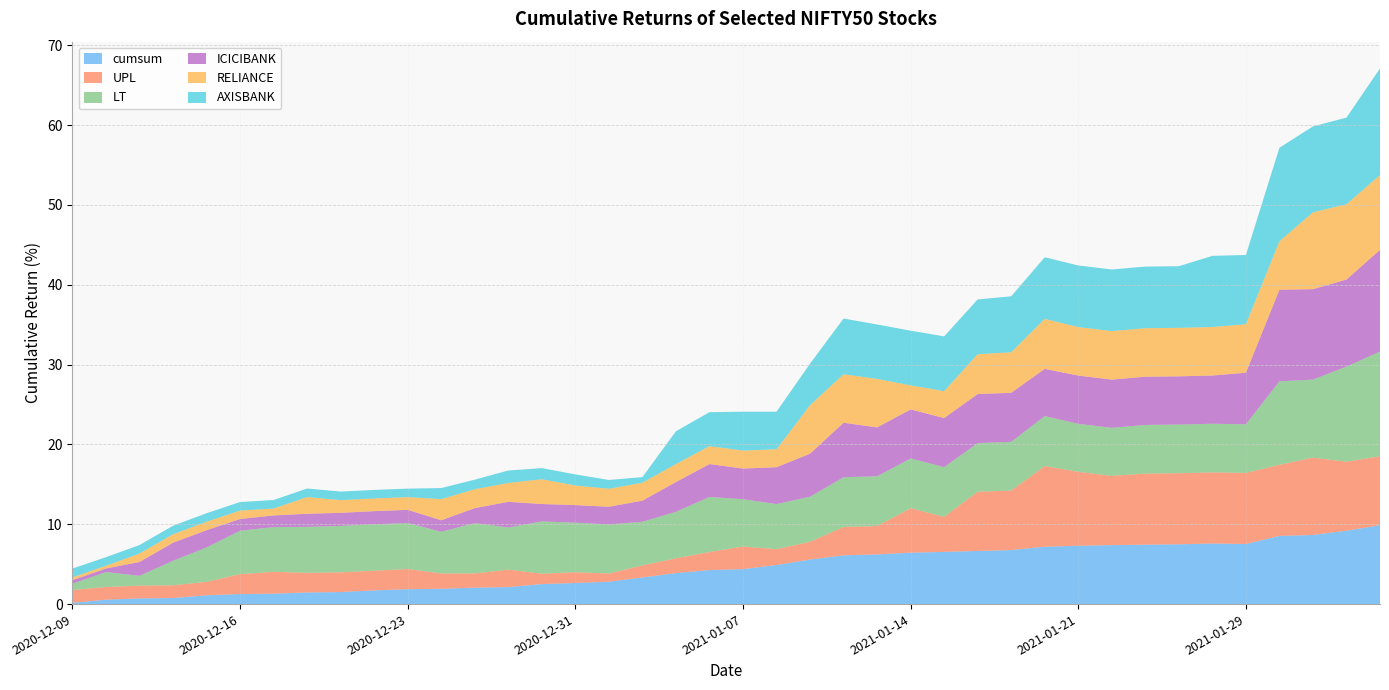

Reading left to right, extract all data points from this chart.

cumsum: 0.2	0.5	0.7	0.8	1.1	1.3	1.3	1.5	1.5	1.7	1.9	1.9	2.1	2.1	2.5	2.6	2.8	3.3	3.9	4.3	4.4	4.9	5.6	6.1	6.2	6.4	6.5	6.7	6.8	7.2	7.3	7.4	7.4	7.5	7.6	7.5	8.5	8.7	9.2	9.9
UPL: 1.6	1.6	1.6	1.6	1.7	2.5	2.7	2.5	2.5	2.5	2.5	1.9	1.8	2.2	1.3	1.4	1.0	1.5	1.9	2.3	2.8	2.0	2.2	3.6	3.6	5.6	4.4	7.4	7.4	10.1	9.3	8.7	8.9	8.9	8.9	8.9	8.9	9.7	8.6	8.6
LT: 0.8	1.9	1.2	3.1	4.3	5.4	5.6	5.7	5.8	5.8	5.8	5.2	6.3	5.3	6.5	6.2	6.2	5.5	5.8	6.9	5.9	5.7	5.7	6.2	6.2	6.2	6.2	6.1	6.1	6.3	6.0	6.0	6.1	6.1	6.1	6.1	10.5	9.8	11.9	13.1
ICICIBANK: 0.4	0.4	1.7	2.3	2.2	1.5	1.5	1.6	1.6	1.6	1.6	1.4	1.9	3.2	2.2	2.2	2.2	2.6	3.7	4.1	3.8	4.6	5.4	6.8	6.1	6.1	6.1	6.1	6.1	5.9	6.0	6.0	6.0	6.0	6.0	6.5	11.5	11.3	10.9	12.7
RELIANCE: 0.3	0.3	1.1	1.1	1.1	1.1	0.9	2.1	1.6	1.6	1.6	2.6	2.4	2.4	3.1	2.5	2.3	2.3	2.3	2.3	2.3	2.3	6.1	6.1	6.1	3.0	3.4	5.0	5.1	6.3	6.1	6.1	6.1	6.1	6.1	6.1	6.1	9.6	9.4	9.4
AXISBANK: 1.1	1.1	1.1	1.1	1.1	1.1	1.1	1.1	1.1	1.1	1.1	1.4	1.2	1.6	1.4	1.4	1.1	0.7	4.1	4.2	4.9	4.7	5.2	7.0	6.8	6.9	6.9	6.9	7.0	7.7	7.7	7.7	7.7	7.7	8.9	8.7	11.7	10.8	10.9	13.3